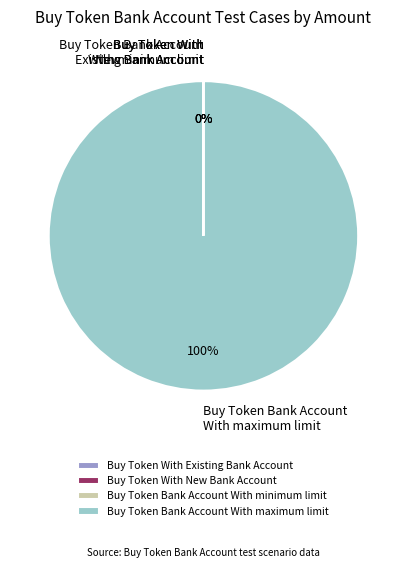

Which category accounts for the majority?

Buy Token Bank Account With maximum limit